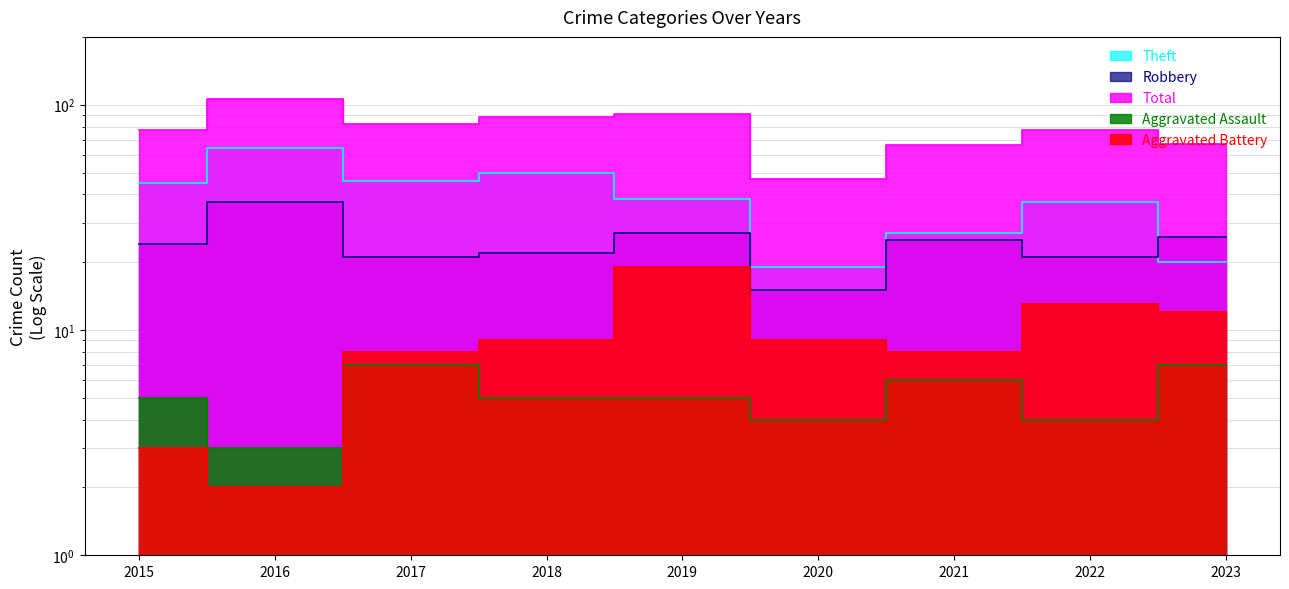

True or false: Total and Robbery cross at least once.

False